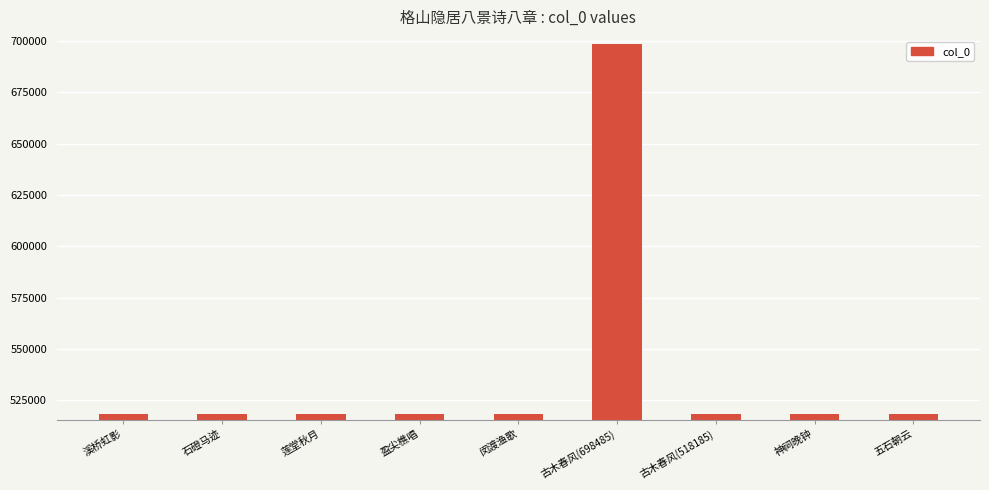

What is the label of the 1st bar from the left?

溪桥虹影